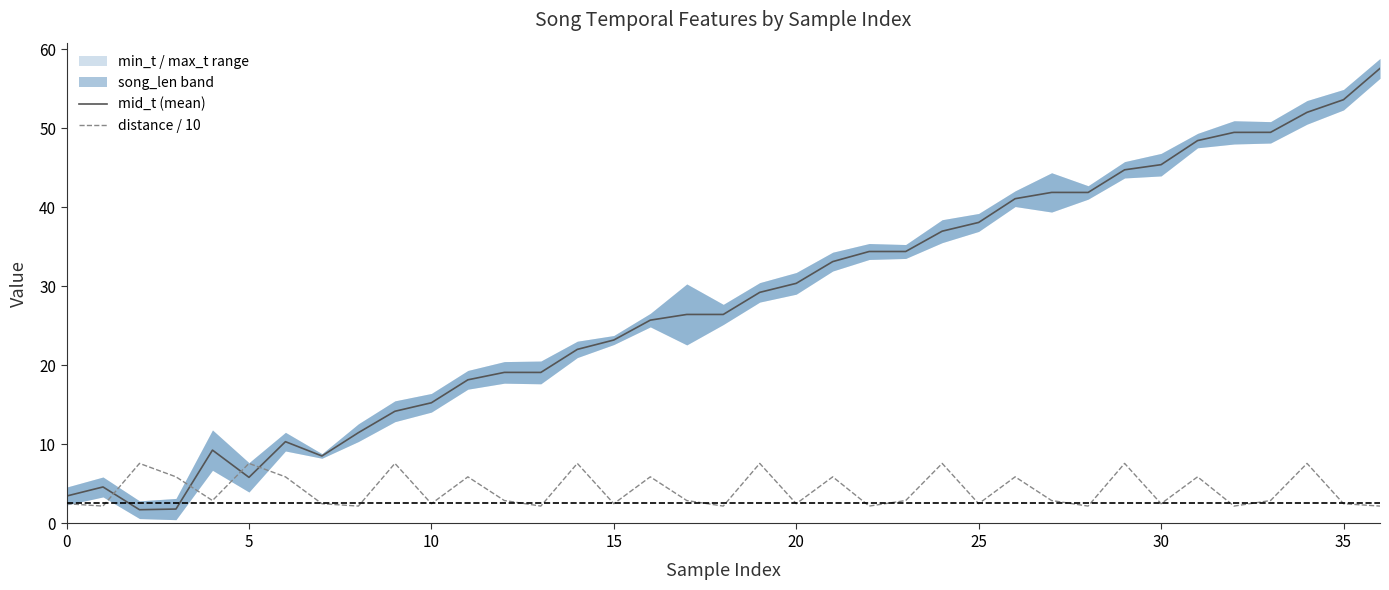

True or false: mid_t (mean) has a value of 30.4 at 20.

True